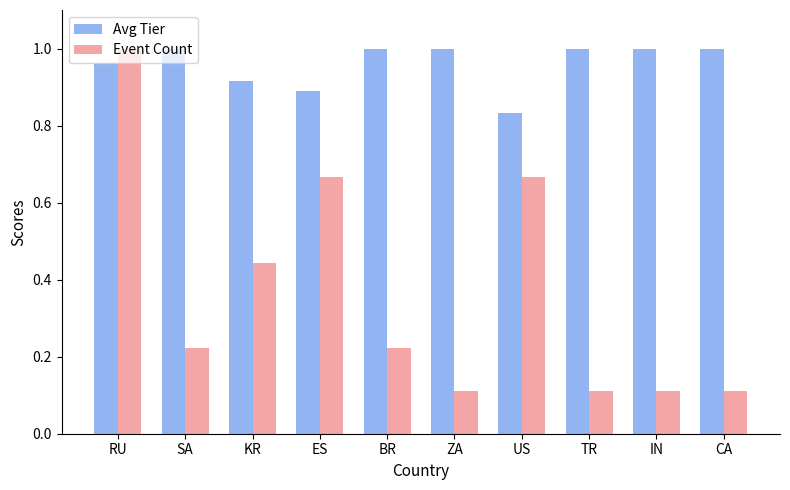

What is the sum of all Event Count values?

3.7